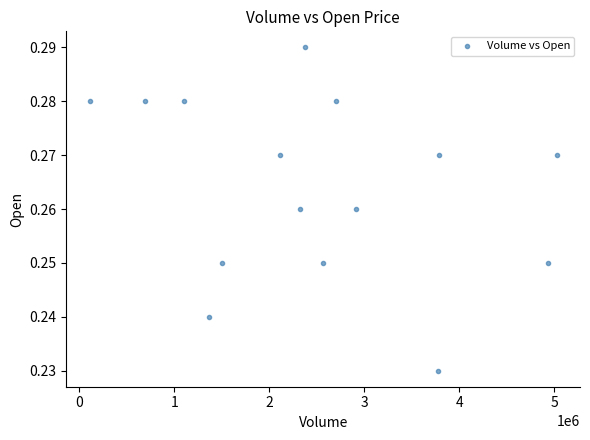

How many data points are displayed?

15